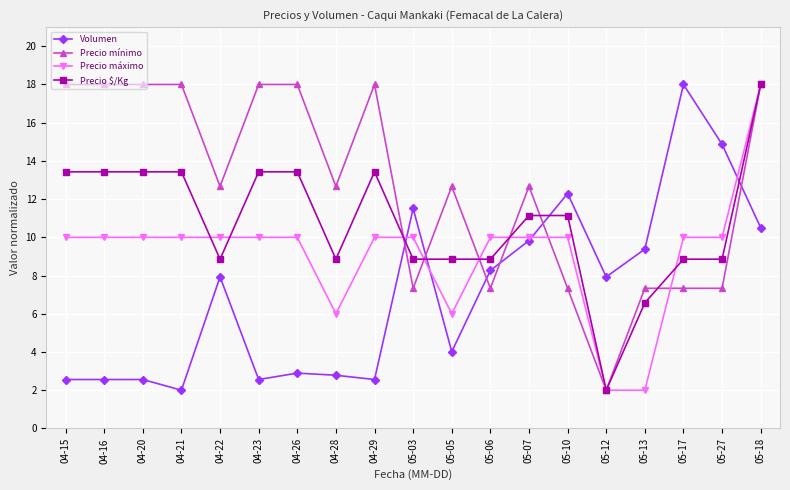

What position from the left is 05-18?

19